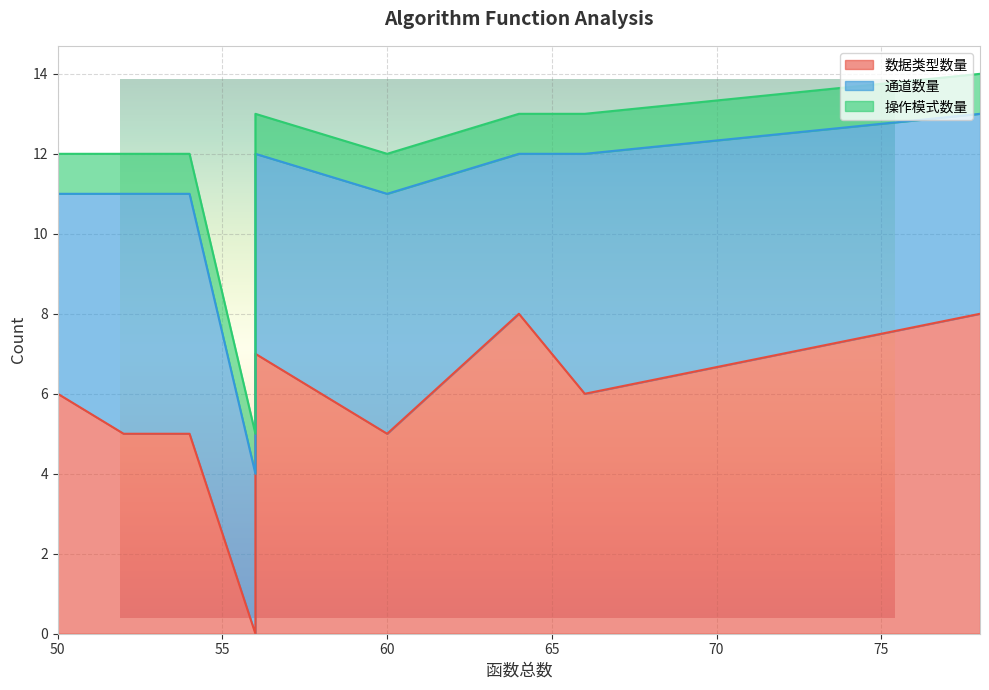

What is the sum of all 通道数量 values?

96